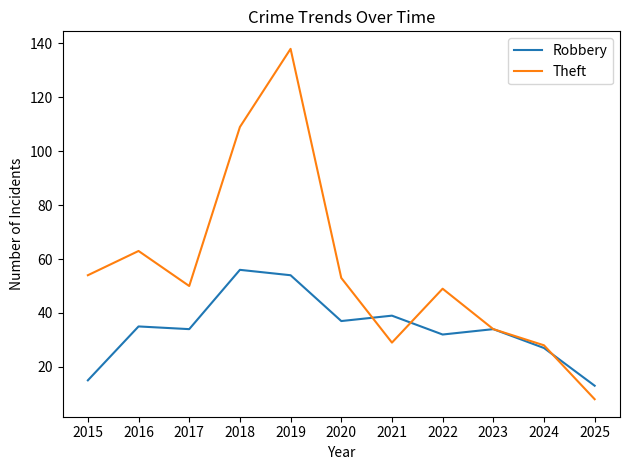

Reading left to right, transcribe all the data shown in this chart.

Robbery: 2015=15	2016=35	2017=34	2018=56	2019=54	2020=37	2021=39	2022=32	2023=34	2024=27	2025=13
Theft: 2015=54	2016=63	2017=50	2018=109	2019=138	2020=53	2021=29	2022=49	2023=34	2024=28	2025=8